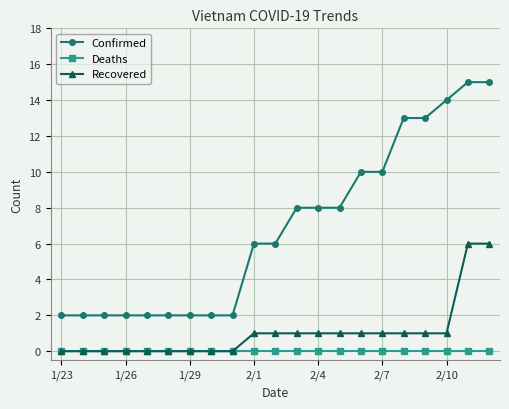

At how many categories does at least one series exceed 7?

10